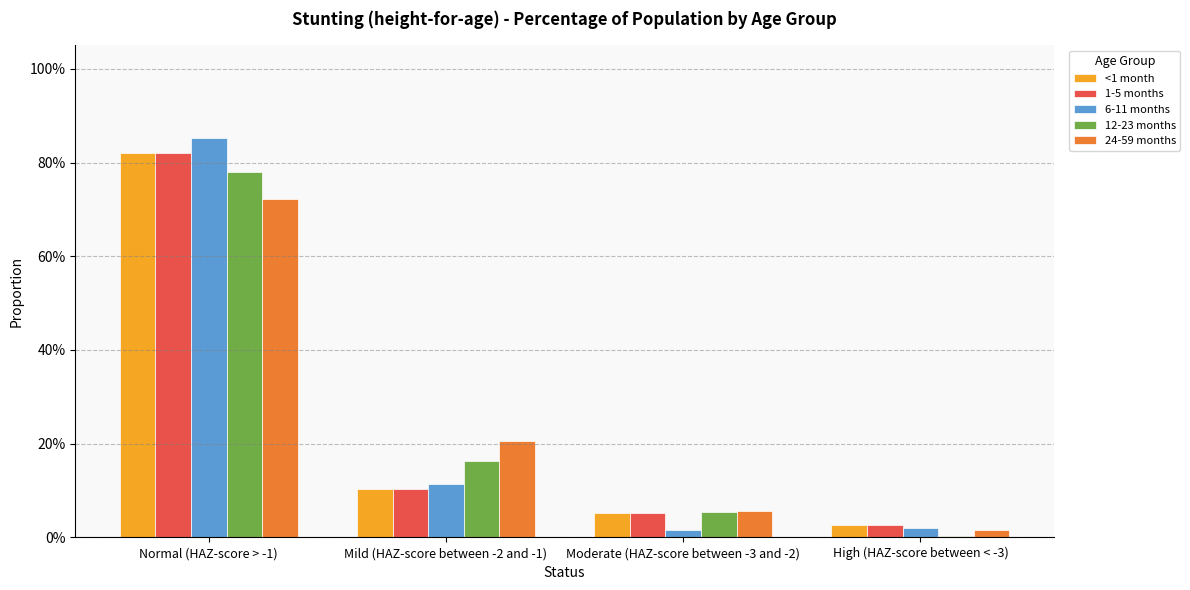

Does the chart contain stacked bars?

No